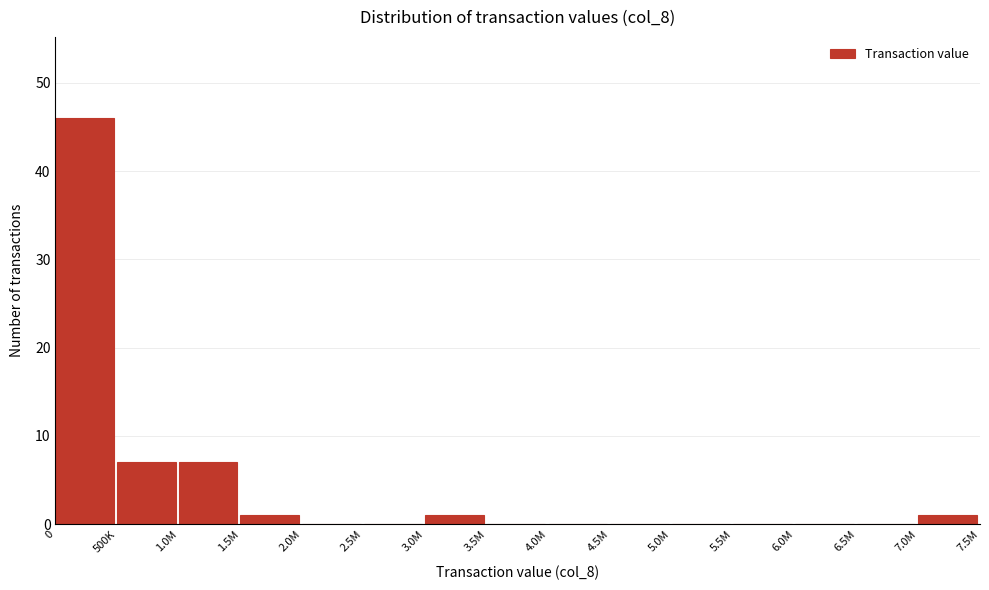

Reading left to right, extract all data points from this chart.

0=46	500K=7	1.0M=7	1.5M=1	2.0M=0	2.5M=0	3.0M=1	3.5M=0	4.0M=0	4.5M=0	5.0M=0	5.5M=0	6.0M=0	6.5M=0	7.0M=1